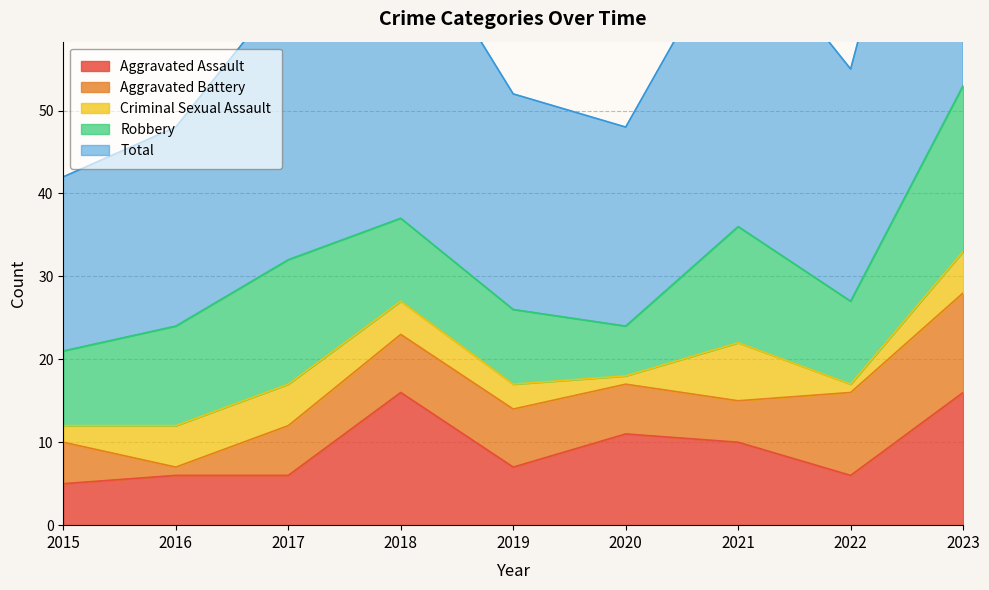

After their last crossing, which series has the higher values: Aggravated Assault or Aggravated Battery?

Aggravated Assault